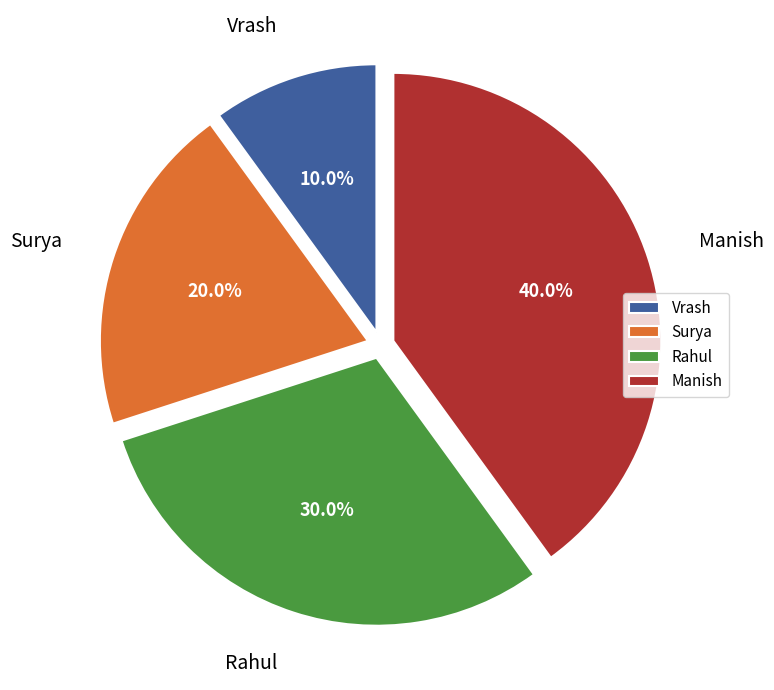

Which slice is the largest?

Manish